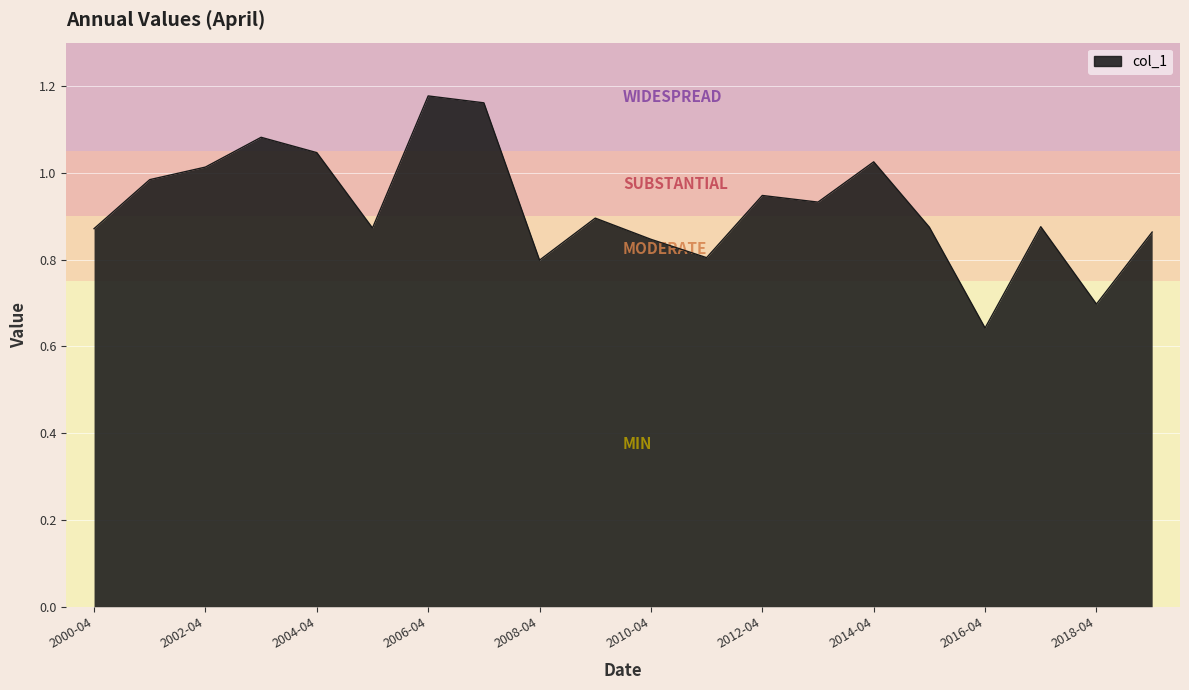

What is the difference between the maximum and minimum values?

0.5